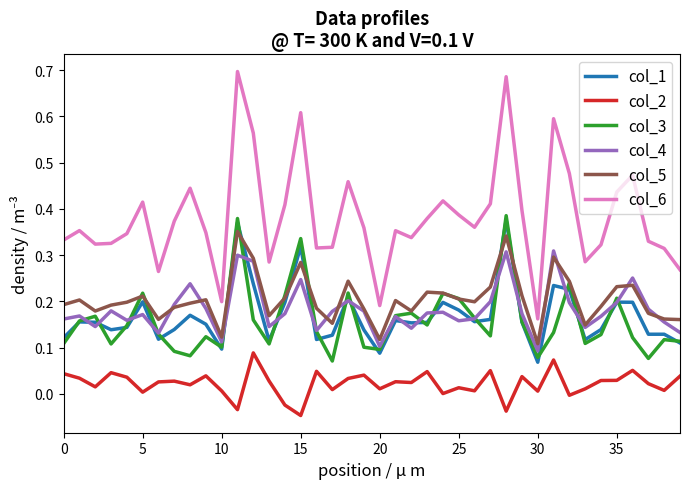

True or false: col_2 and col_3 intersect in this chart.

False